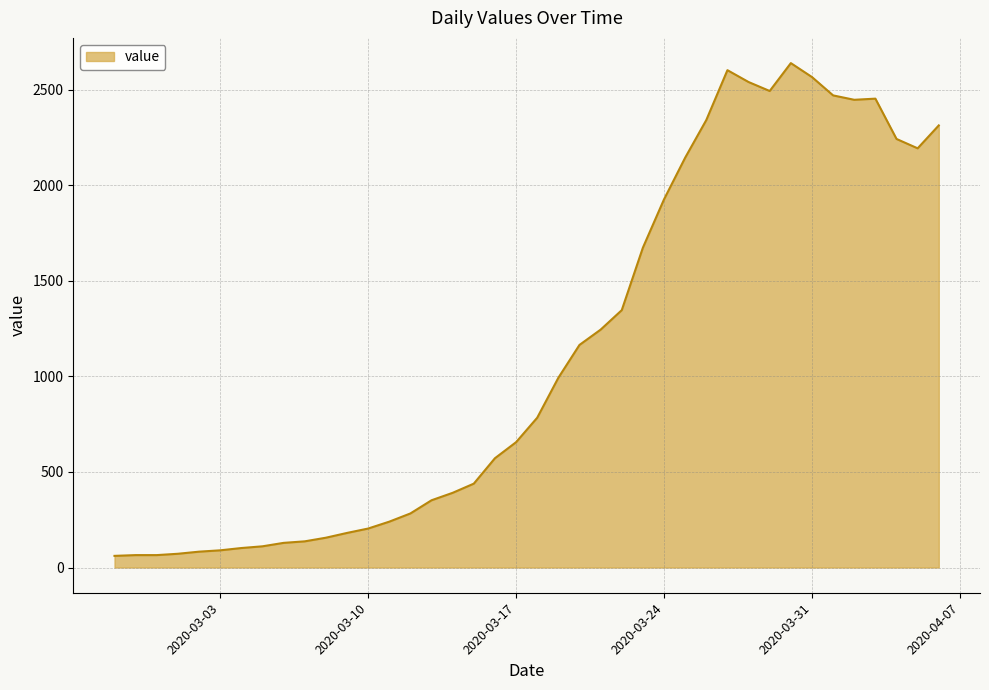

What is the maximum value shown in the chart?

2640